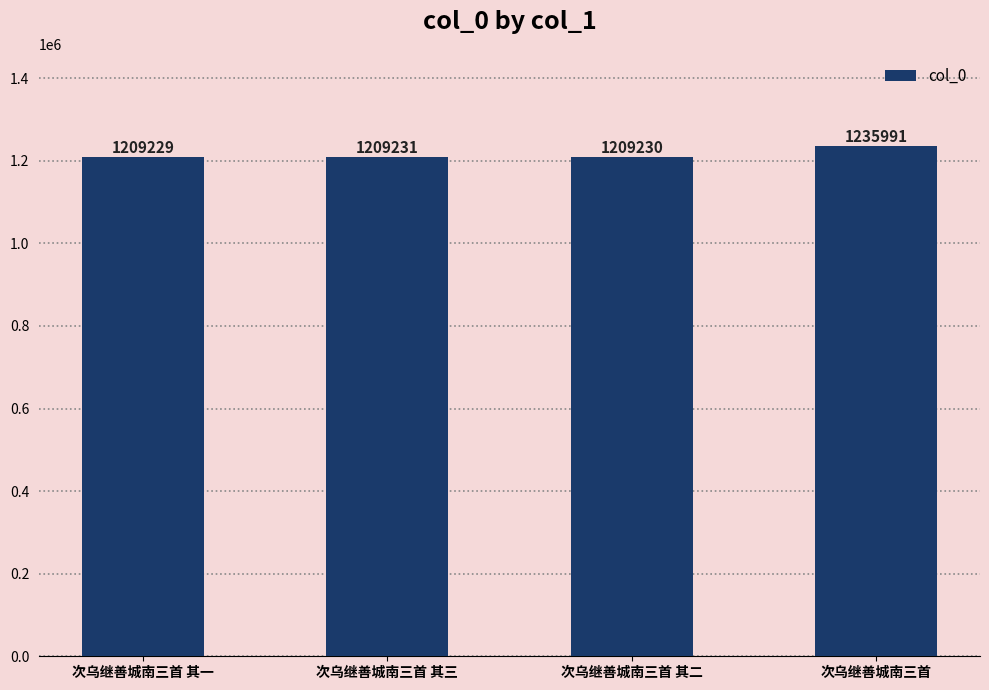

At which label is the value closest to 1222610?

次乌继善城南三首 其三